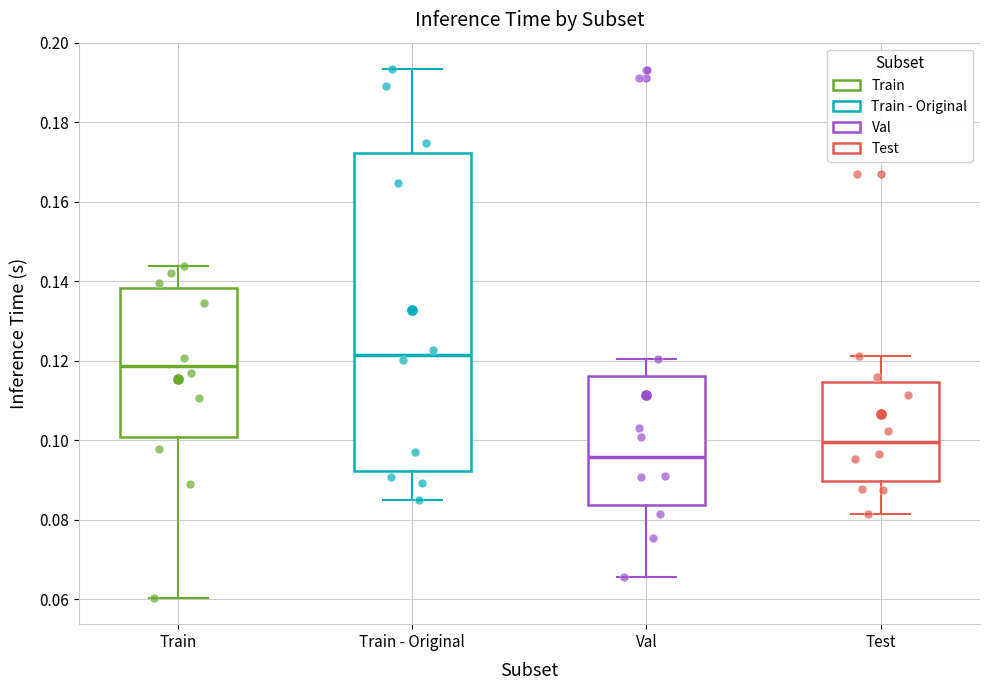

Which box is the tallest, from its lower edge to its upper edge?

Train - Original